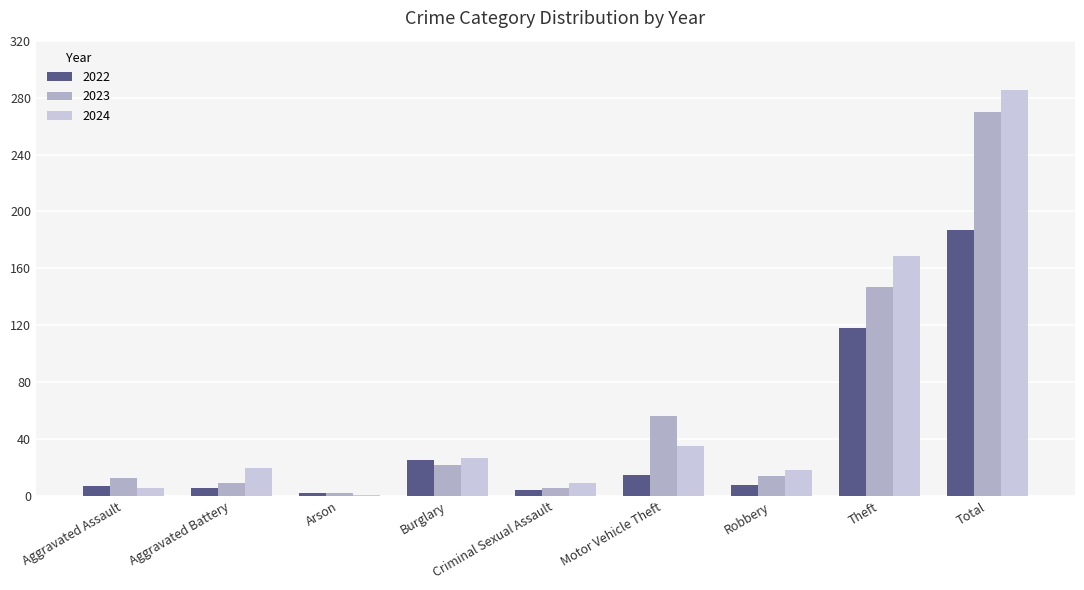

What are all the series names shown in the legend?

2022, 2023, 2024